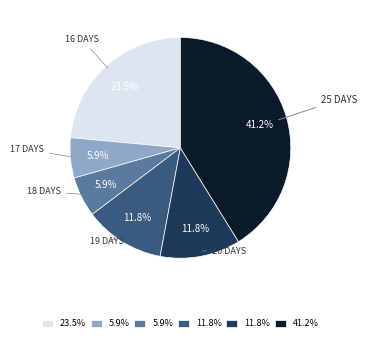

Is there a majority slice in this chart?

No